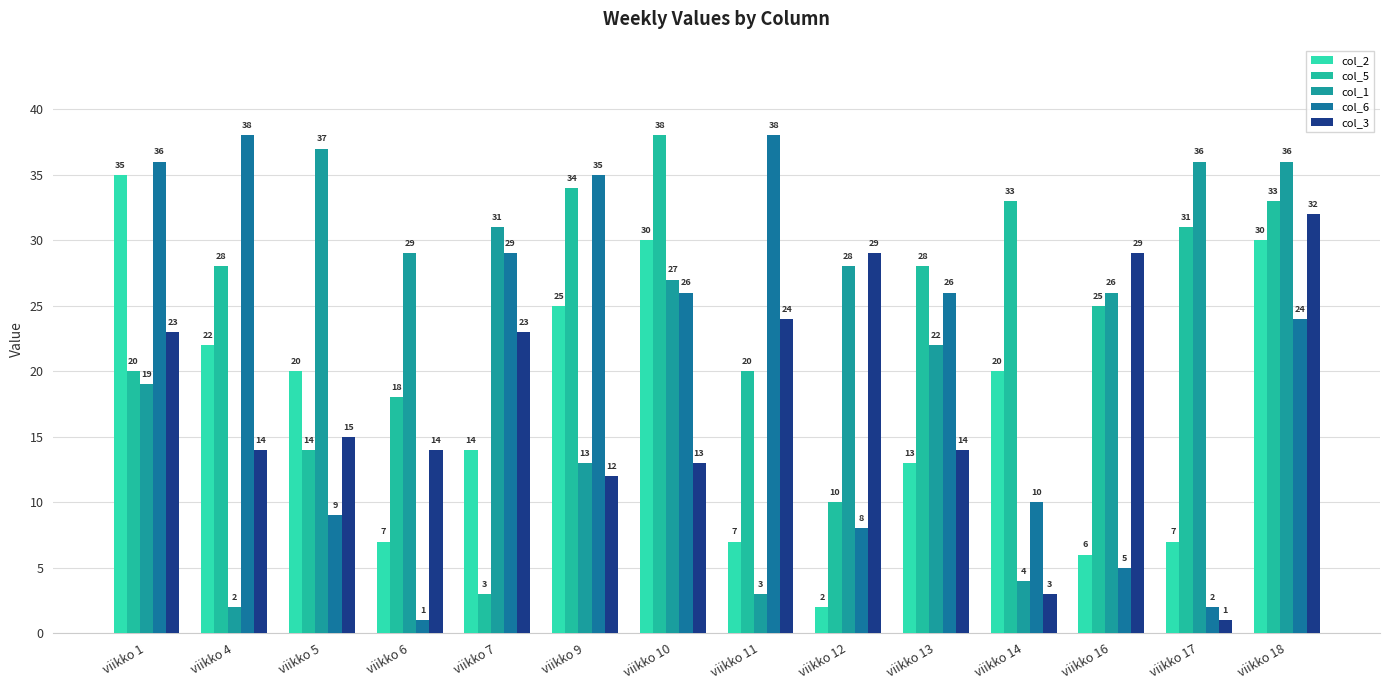

What is the difference between the second highest and minimum values in the col_6 series?

37